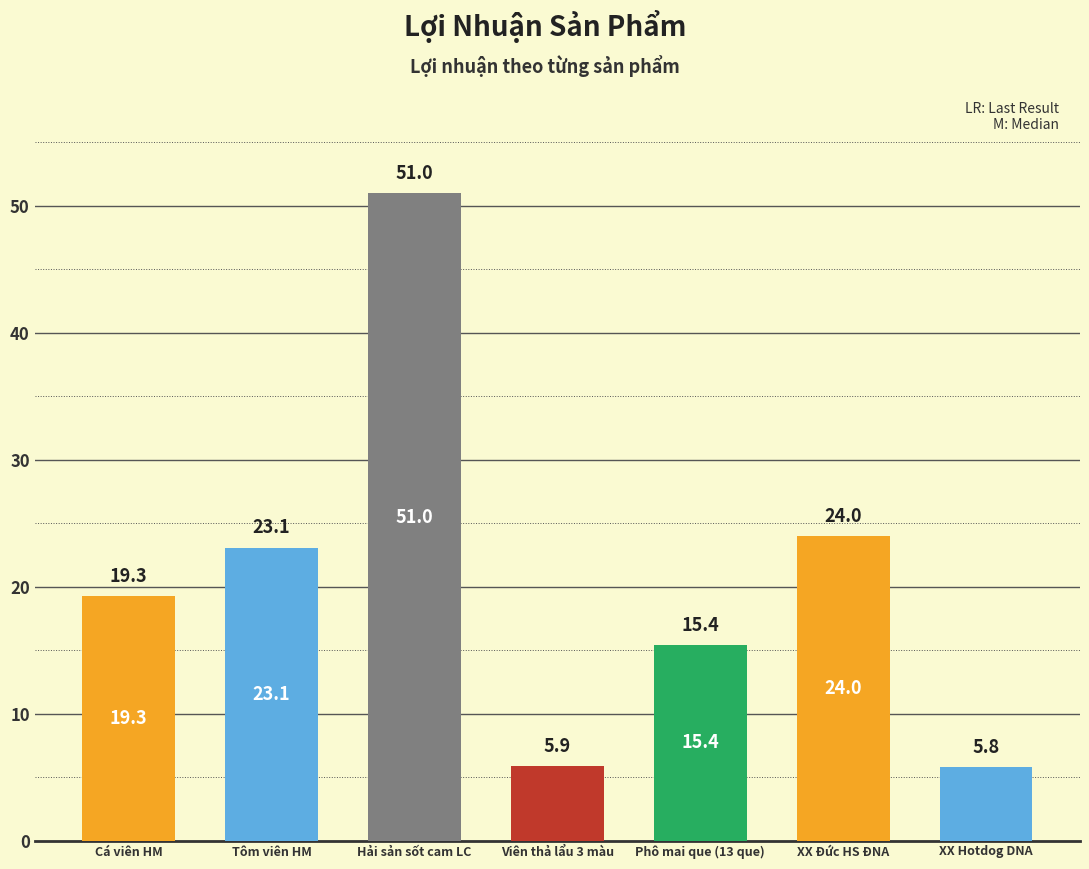

Rank the categories by value from highest to lowest.

Hải sản sốt cam LC, XX Đức HS ĐNA, Tôm viên HM, Cá viên HM, Phô mai que (13 que), Viên thả lẩu 3 màu, XX Hotdog DNA